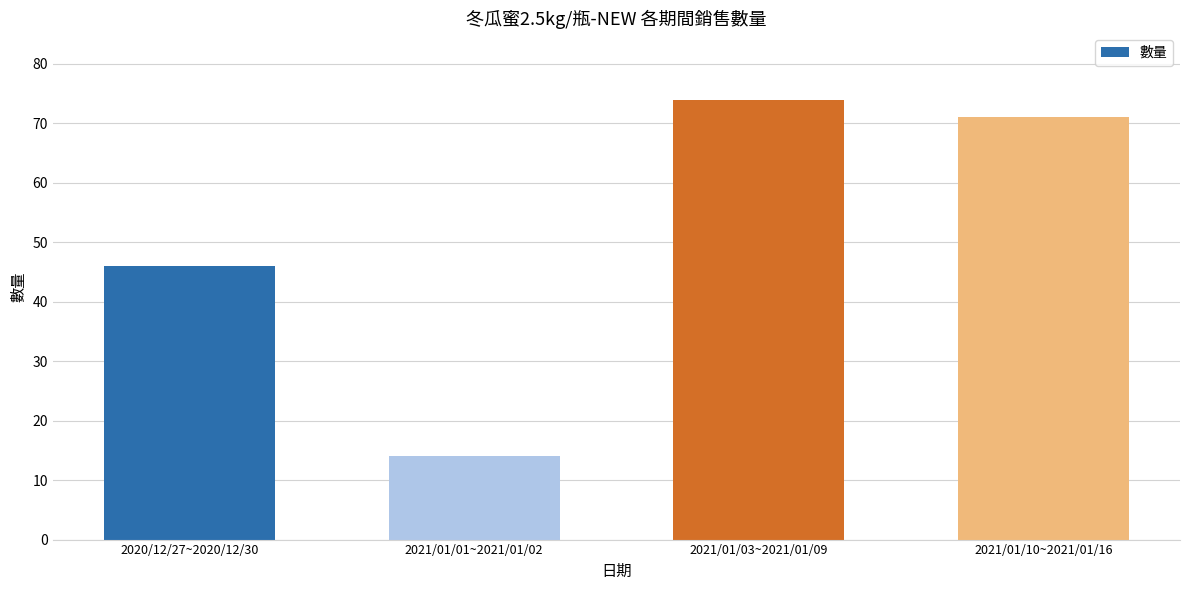

What is the greatest value displayed?

74